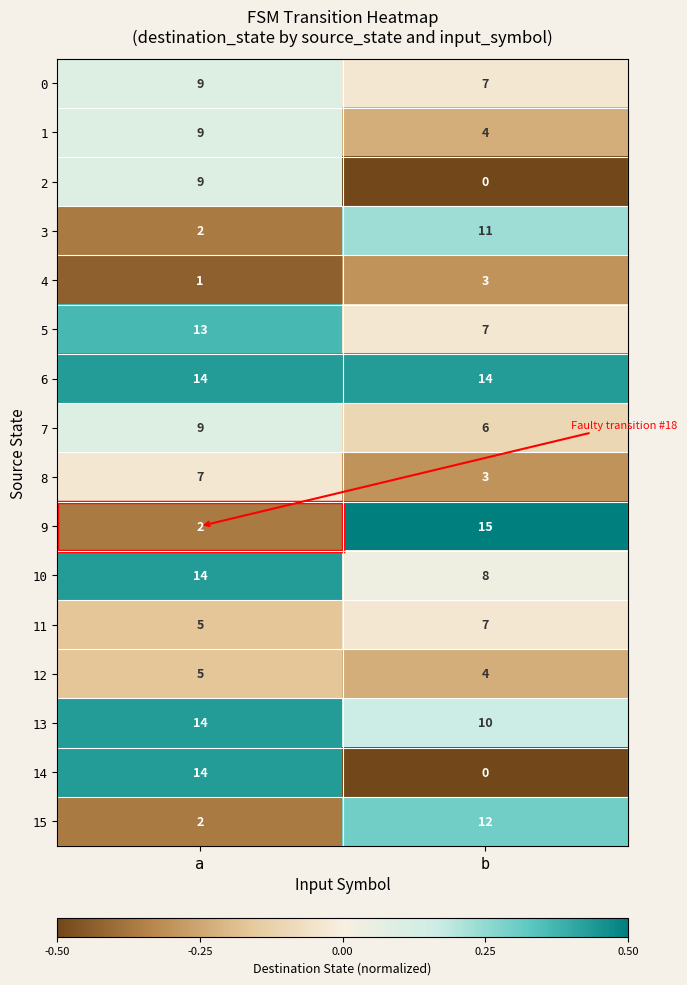

Rank the categories by 4 value from lowest to highest.

a, b